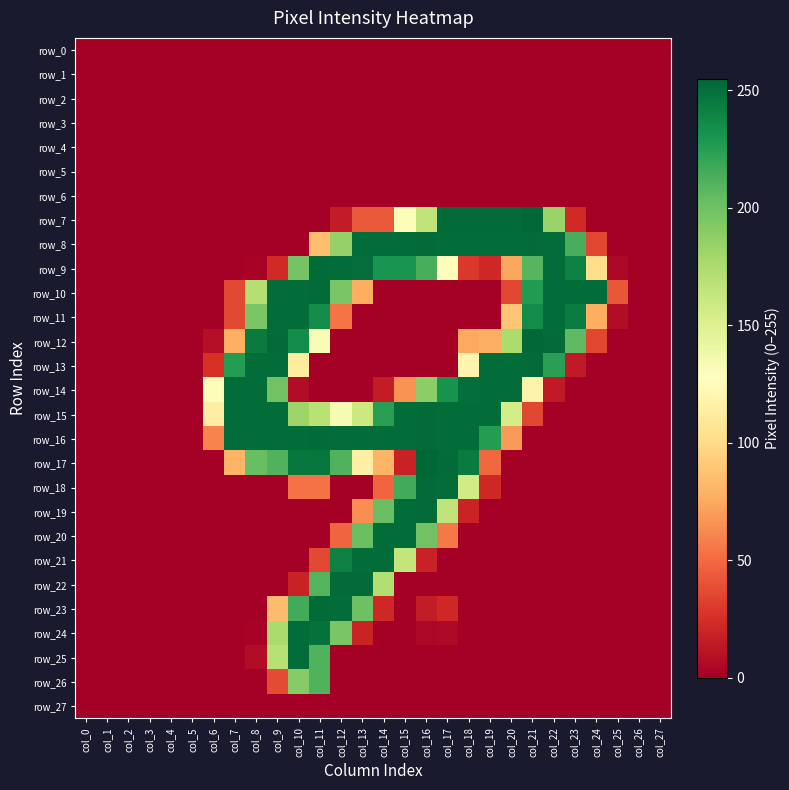

Is it true that row_22 equals -140 at col_8?

False